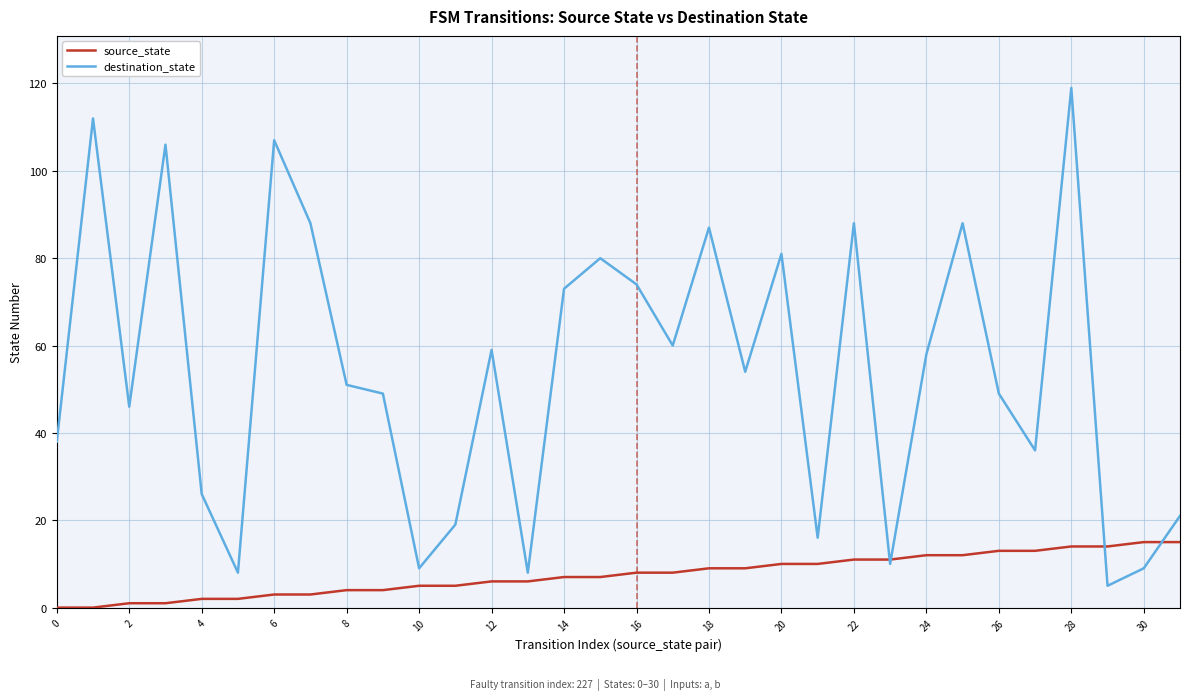

Which series has the largest total across all categories?

destination_state